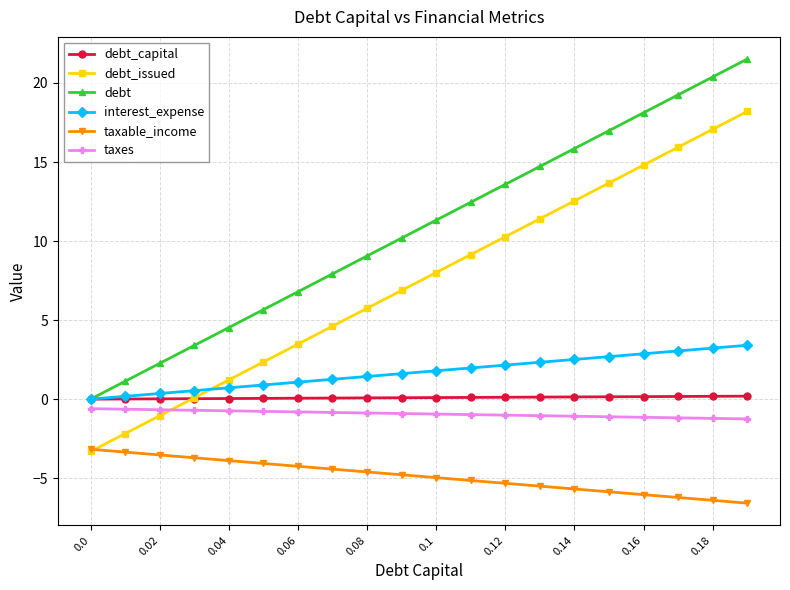

True or false: taxes and taxable_income cross at least once.

False